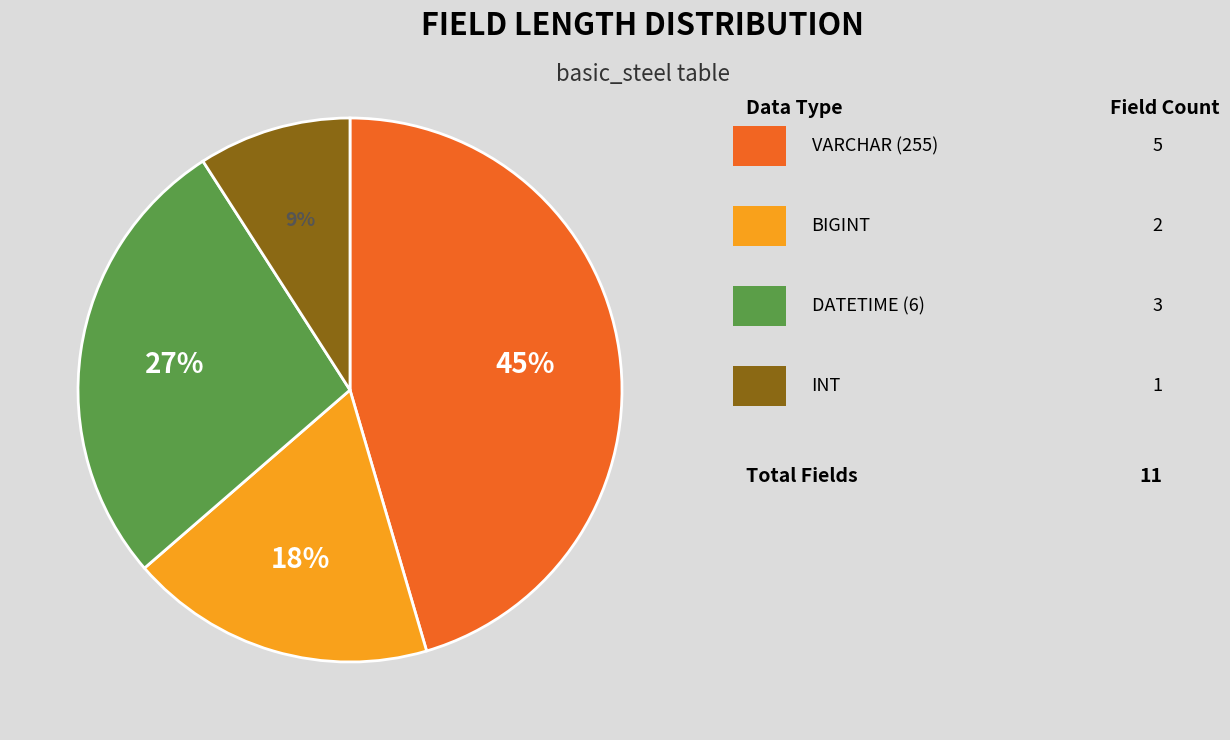

To the nearest percent, what is the difference between the largest and smallest slice percentages?

36%